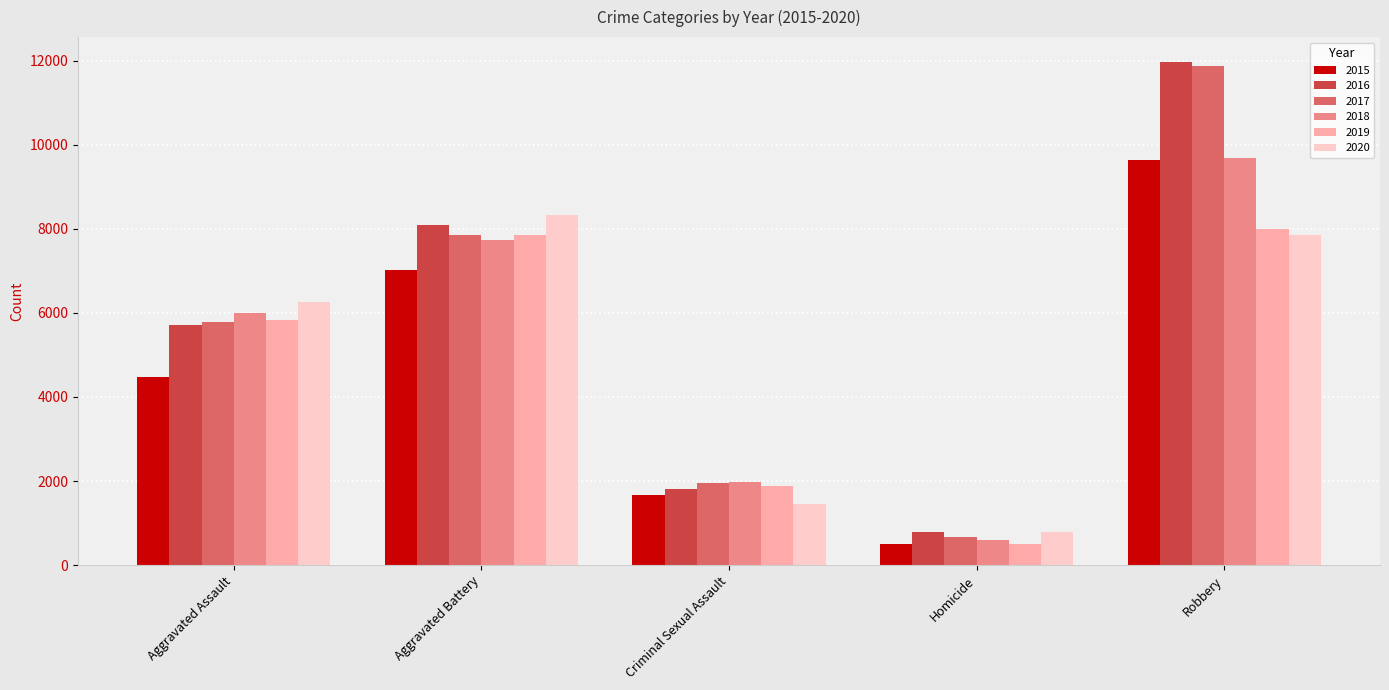

The 2019 series shows 5841 at Aggravated Assault. True or false?

True